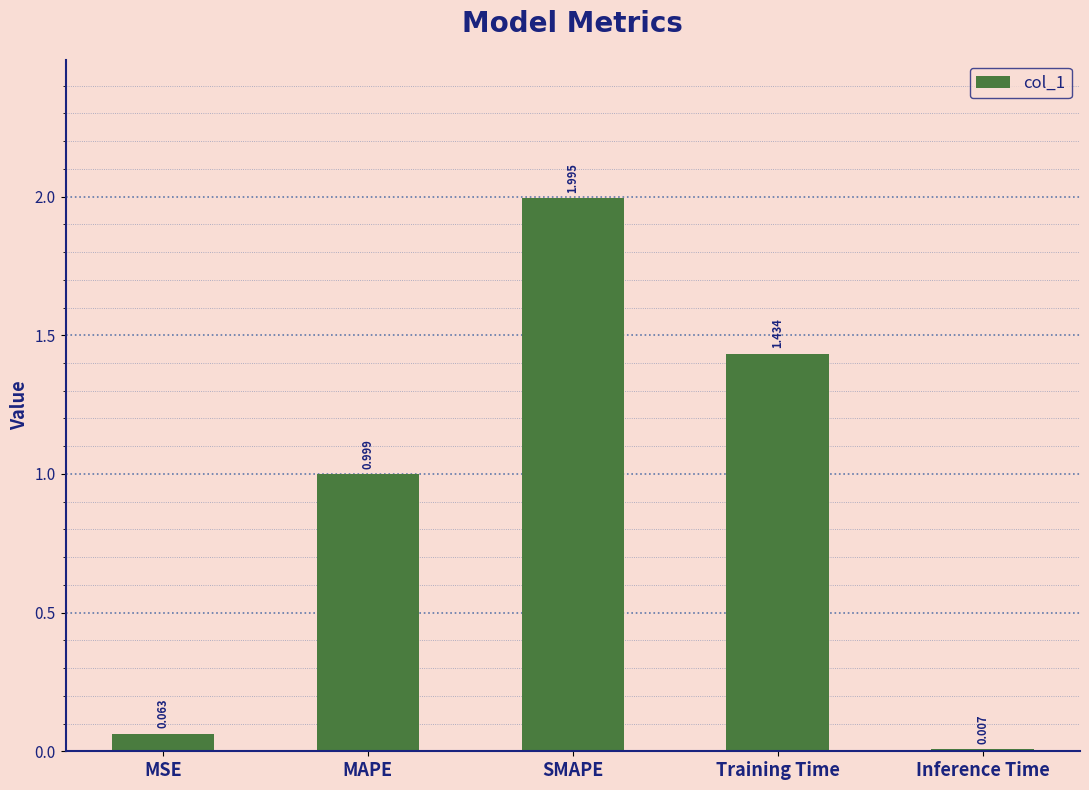

Which has a higher value, MSE or SMAPE?

SMAPE